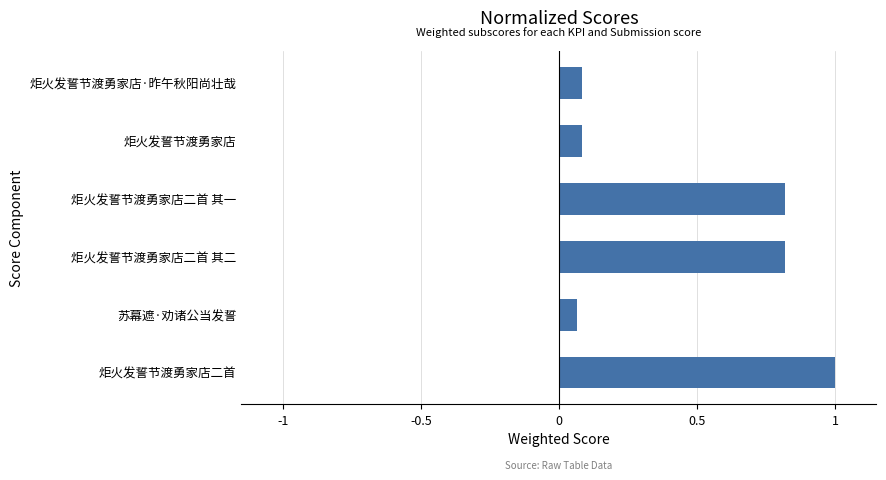

What is the maximum value shown in the chart?

1.0